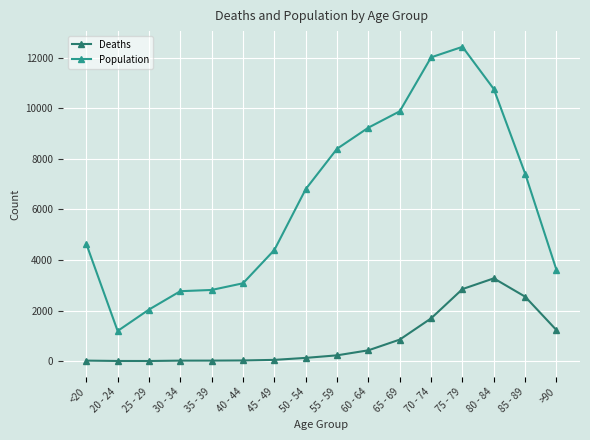

In Population, how many points are higher than both neighbors (excluding endpoints)?

1